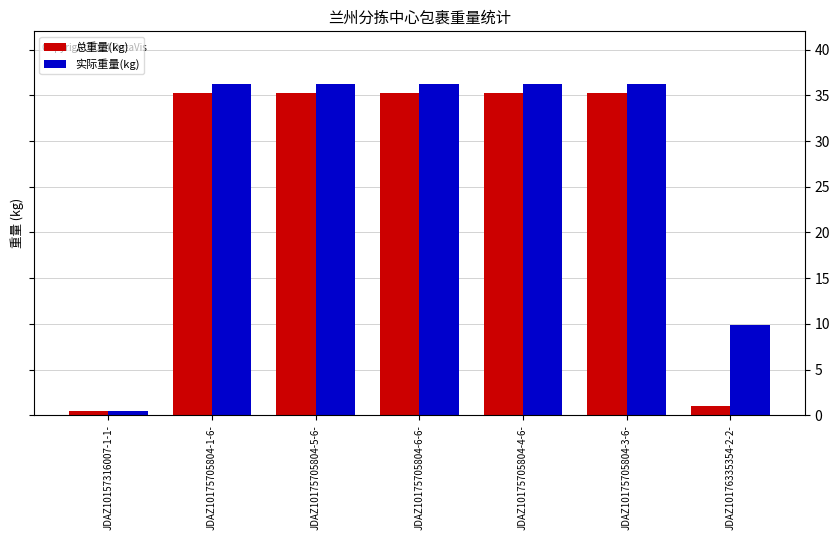

At which category does the chart reach its minimum across all series?

JDAZ10157316007-1-1-